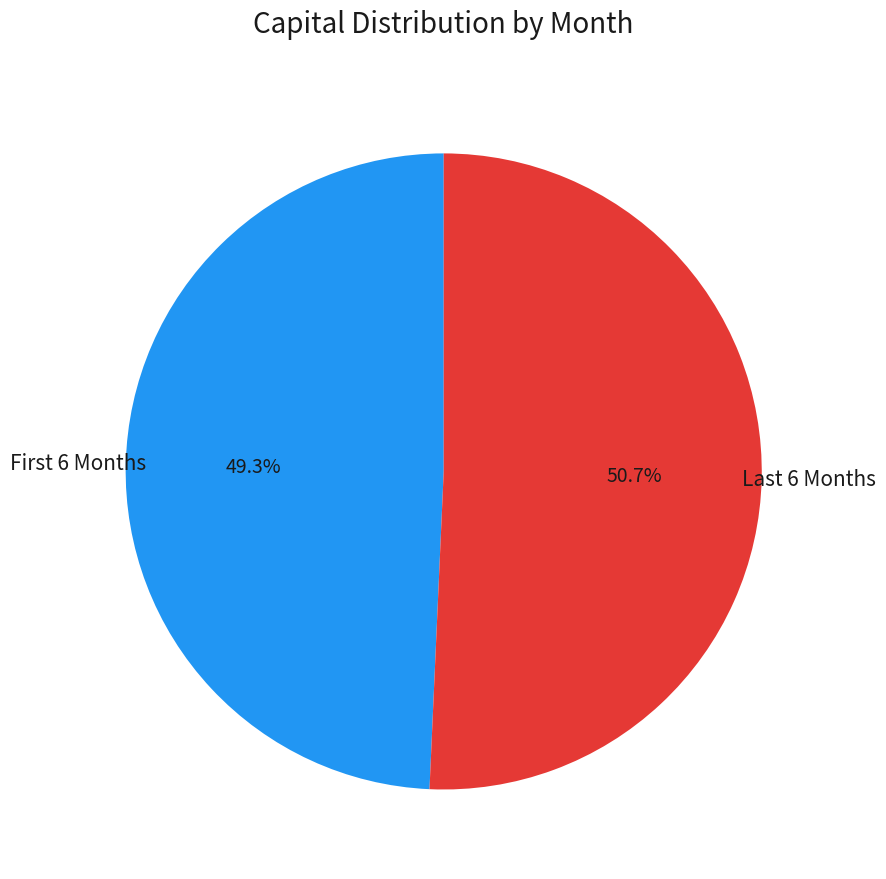

How many segments does this pie chart have?

2